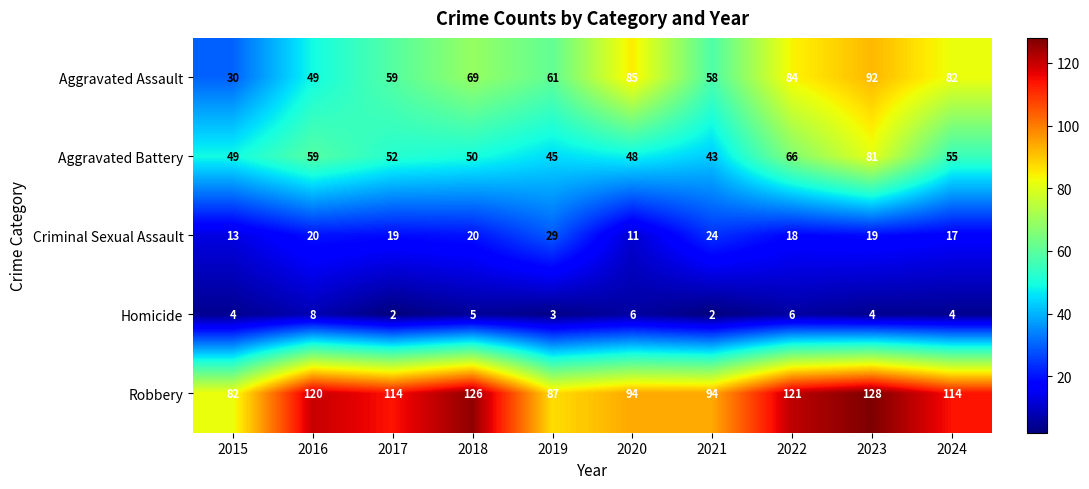

What is the average value of the Criminal Sexual Assault series?

19